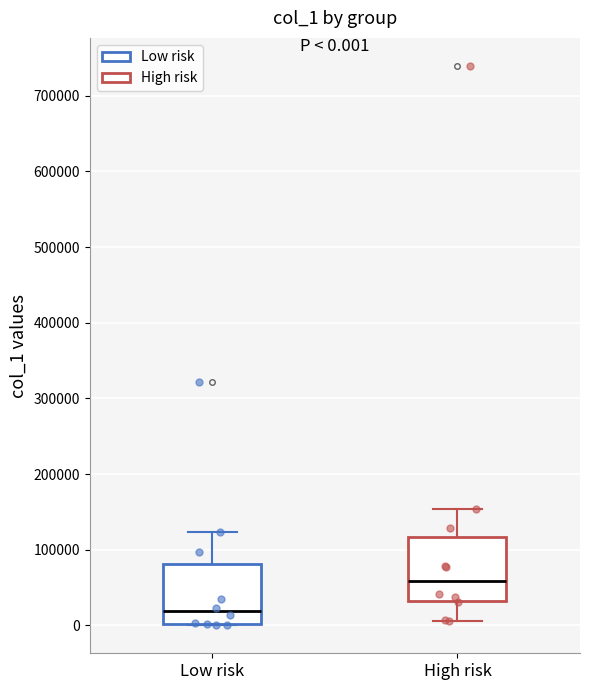

Which box's median line is the highest?

High risk